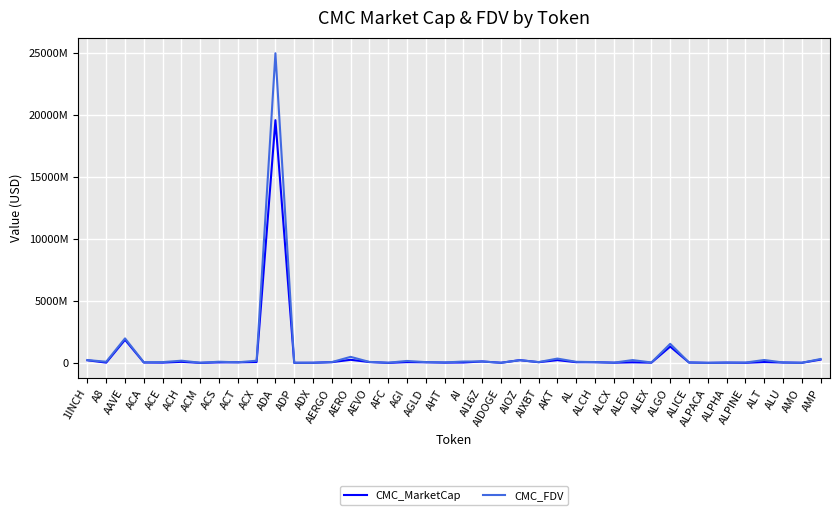

Is this an area chart (filled region under the line)?

No